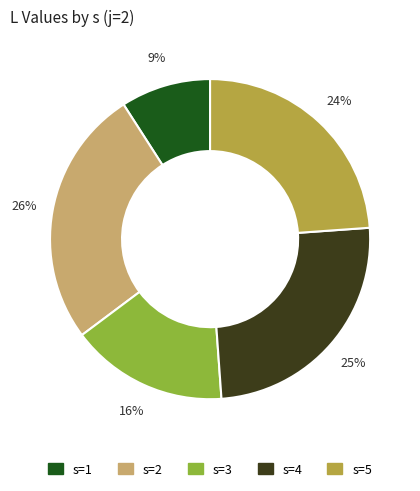

True or false: s=3 accounts for 16% of the total.

True